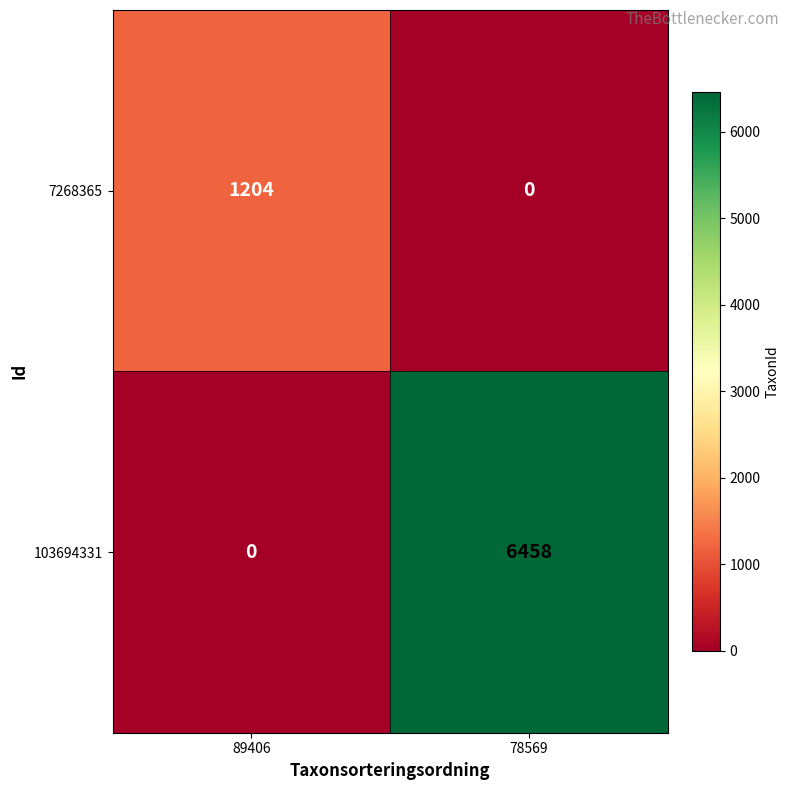

What is the difference between the maximum and minimum values in the 7268365 series?

1204